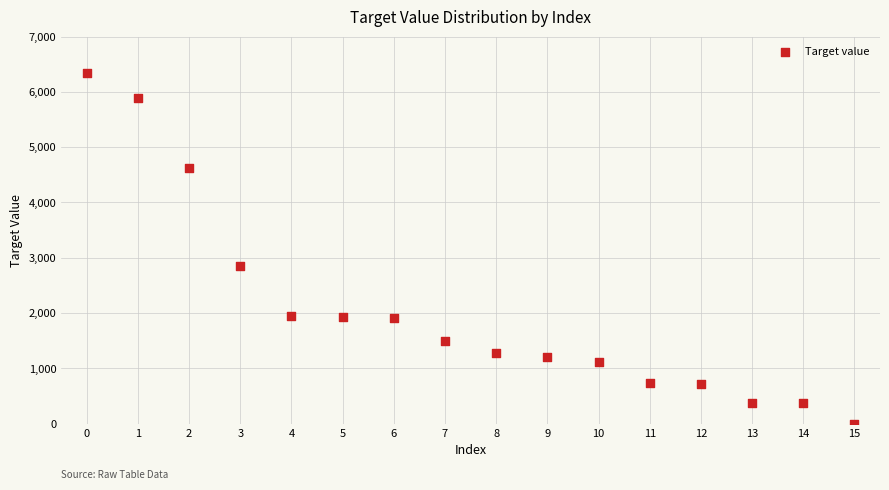

What Y value in the scatter plot is closest to 3168?

2848